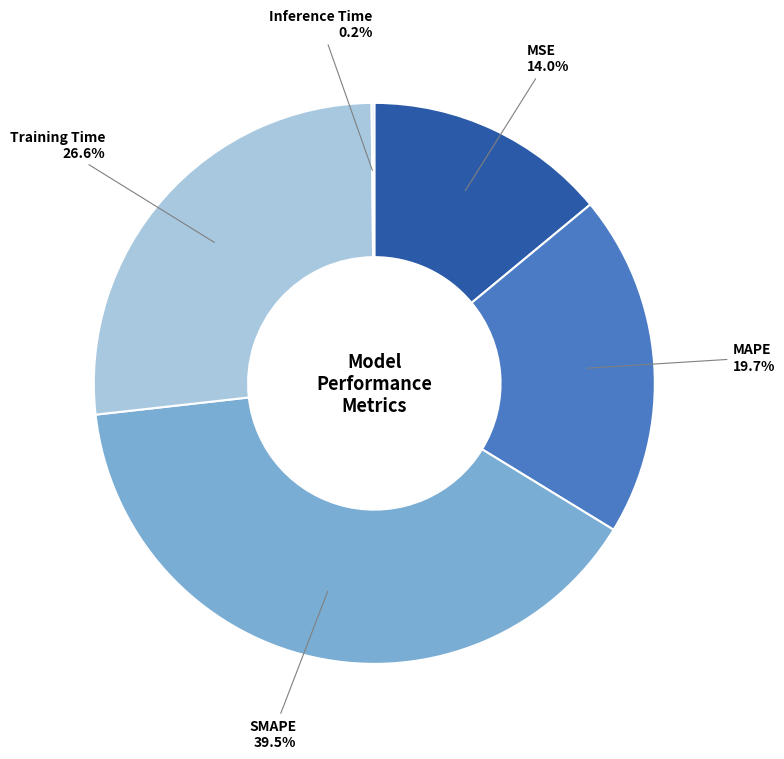

Does any single category account for the majority?

No